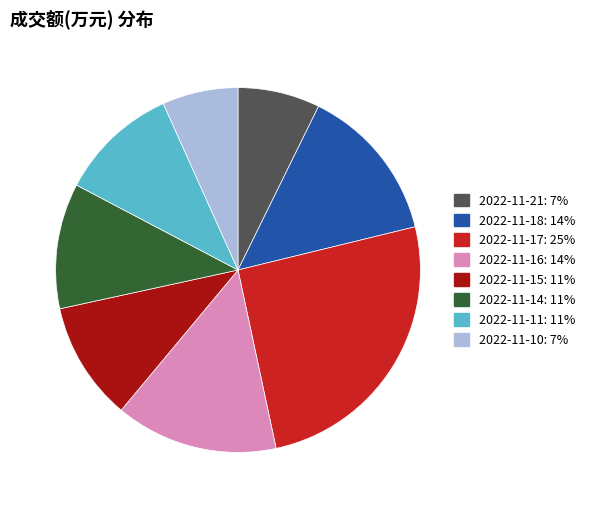

Is the sum of 2022-11-16 and 2022-11-14 greater than half?

No